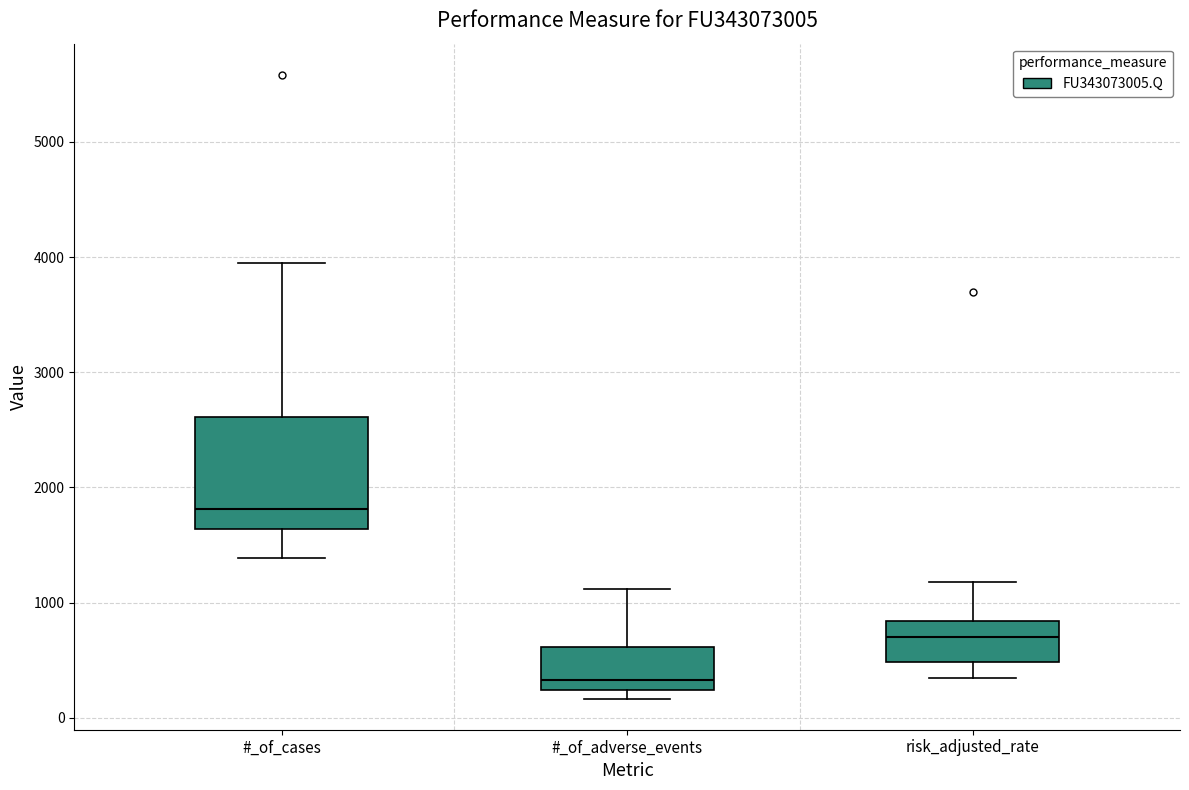

Which box is the tallest, from its lower edge to its upper edge?

#_of_cases